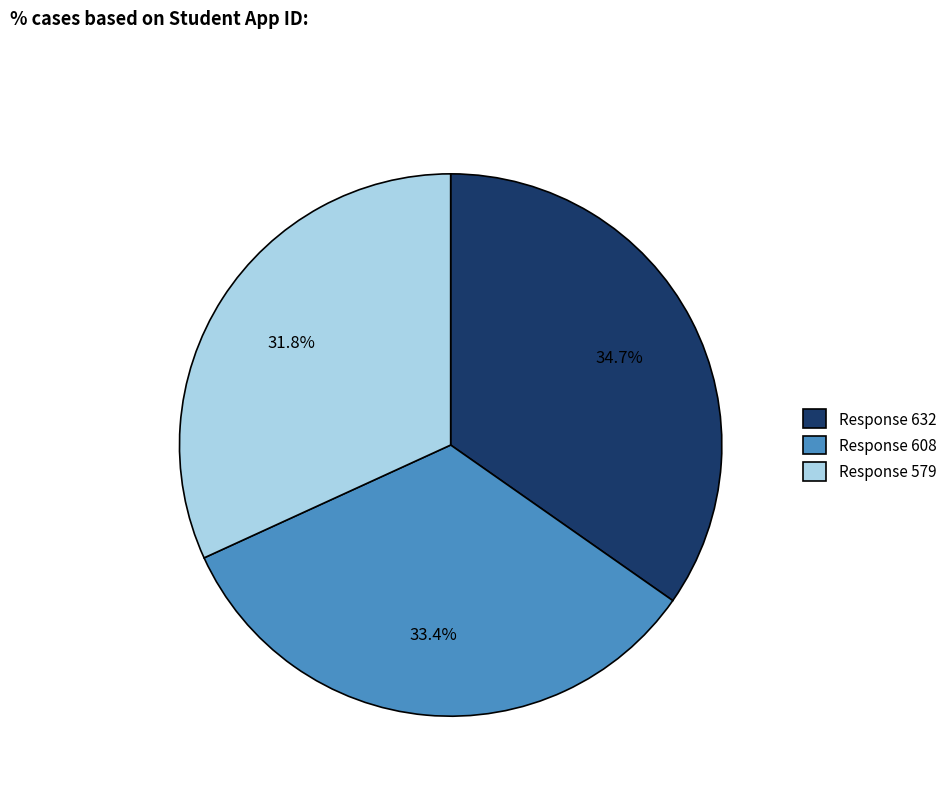

What is the largest slice in the pie chart?

Response 632